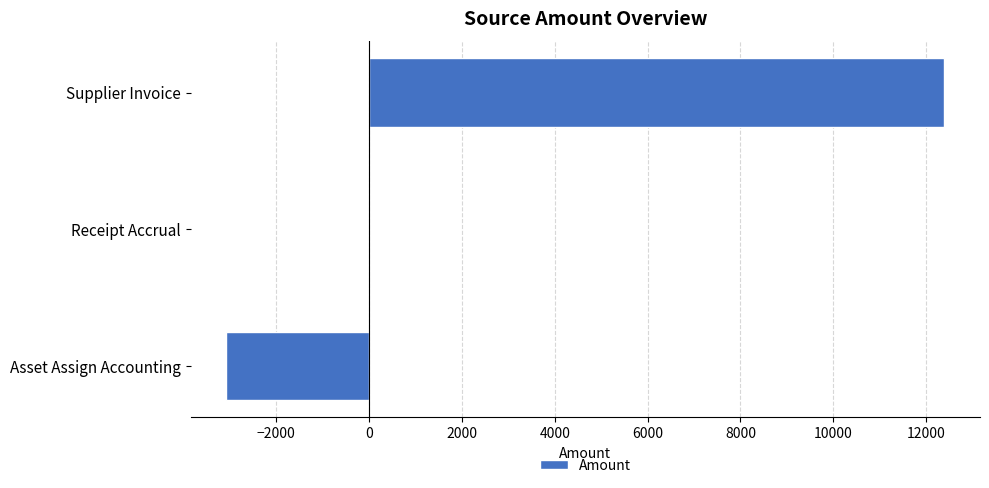

Are the bars grouped side by side (vs. stacked)?

No